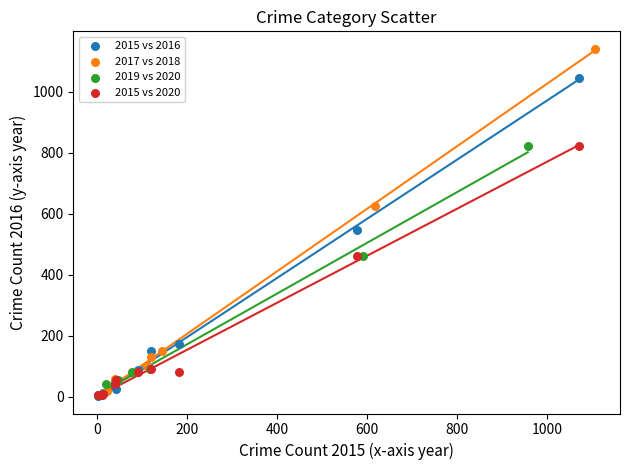

What are all the series names shown in the legend?

2015 vs 2016, 2017 vs 2018, 2019 vs 2020, 2015 vs 2020